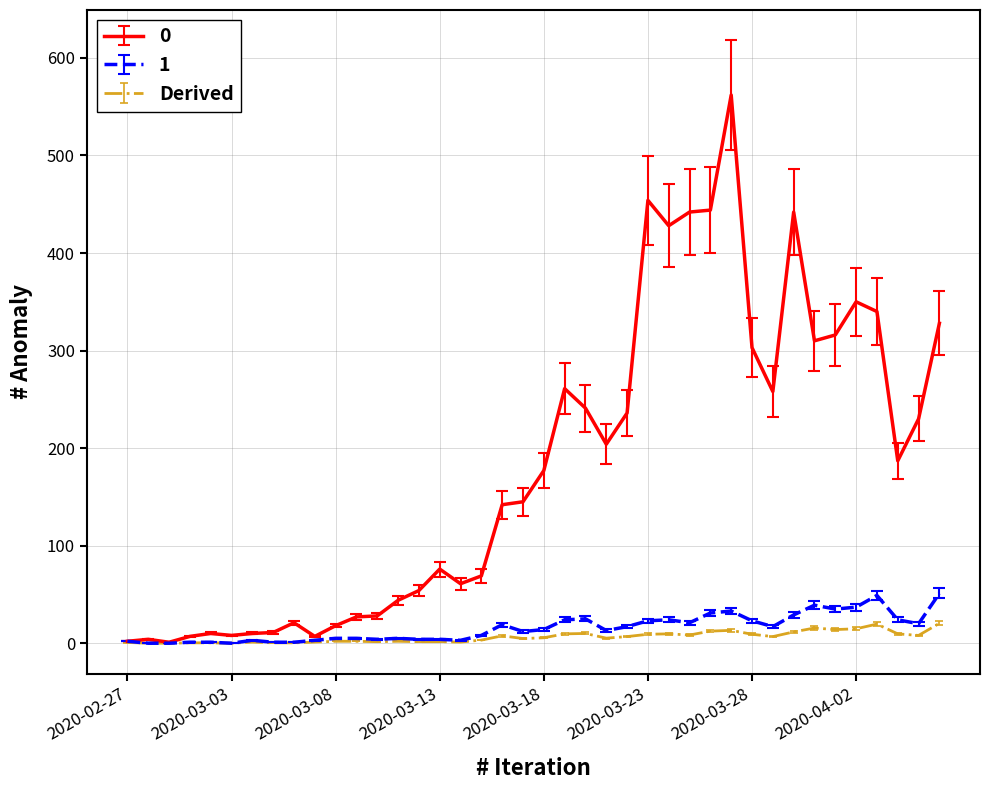

What is the highest value of the 0 series?

562.0